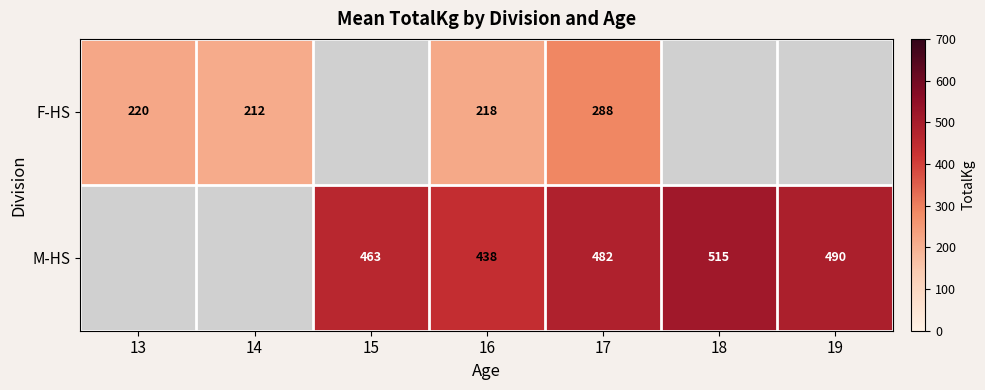

Is it true that M-HS equals 438 at 16?

True